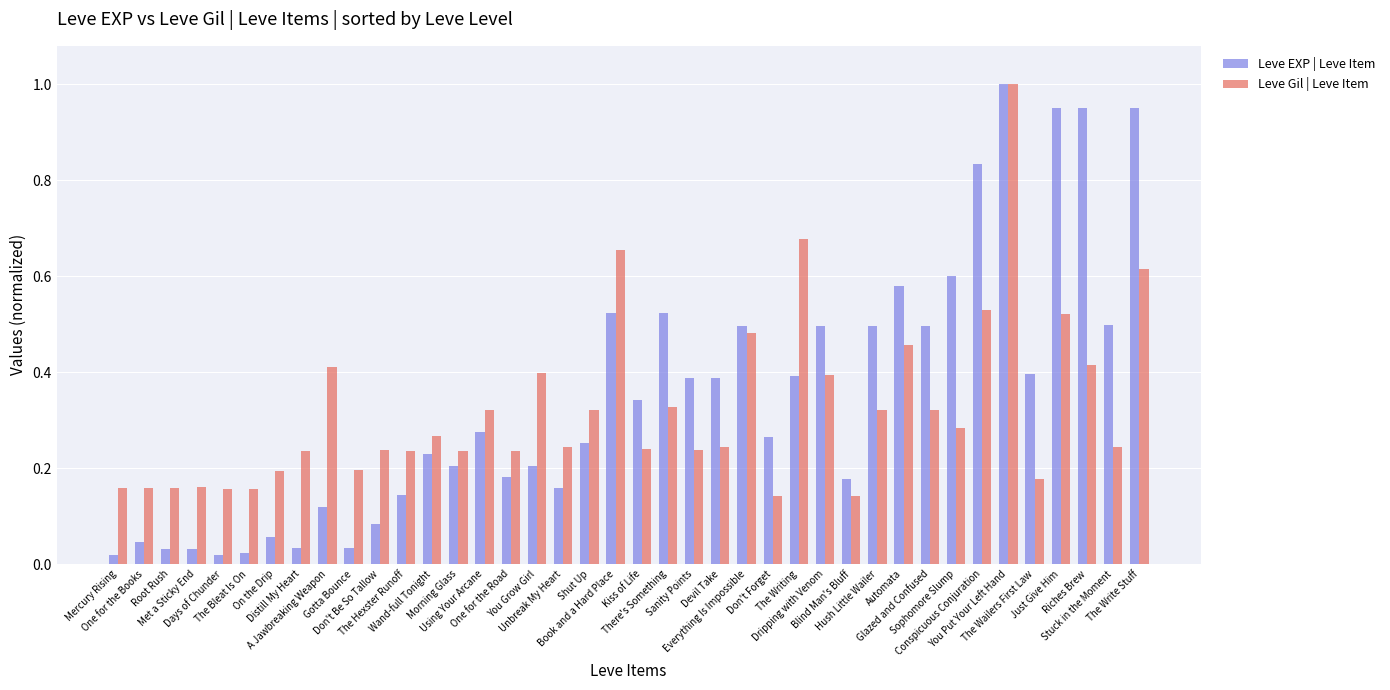

Count the number of categories in the chart.

40